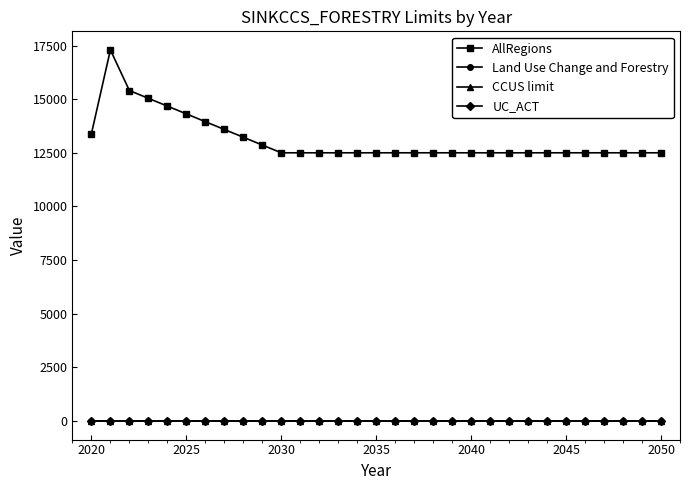

How many lines are shown in the chart?

4